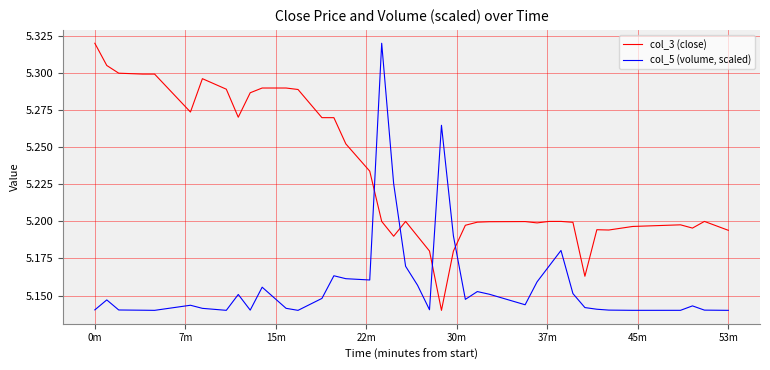

How many times do col_3 (close) and col_5 (volume, scaled) cross each other?

4